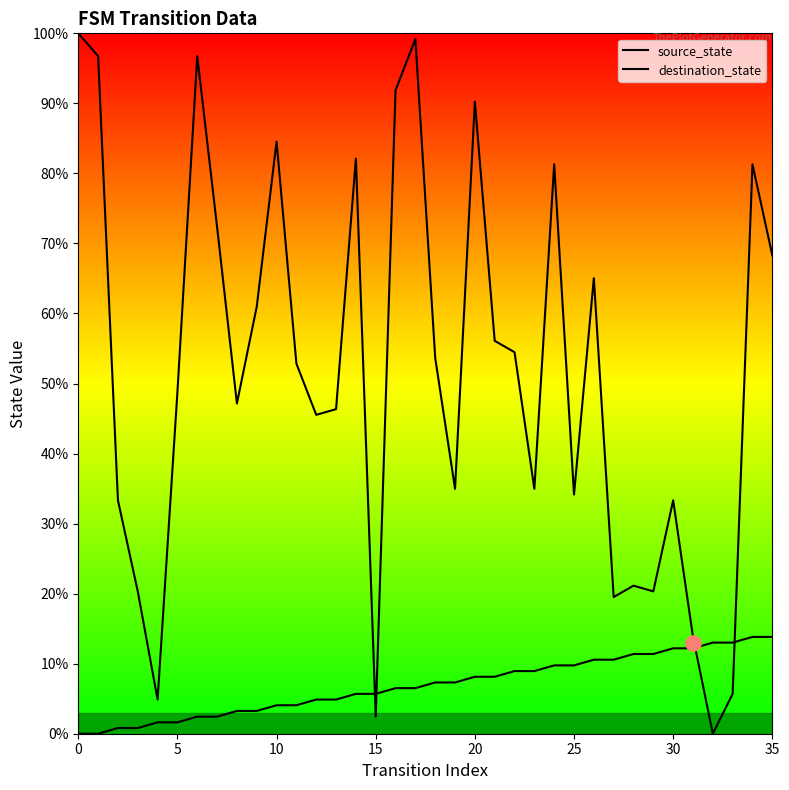

What is the total value across all series at 19?

42.3